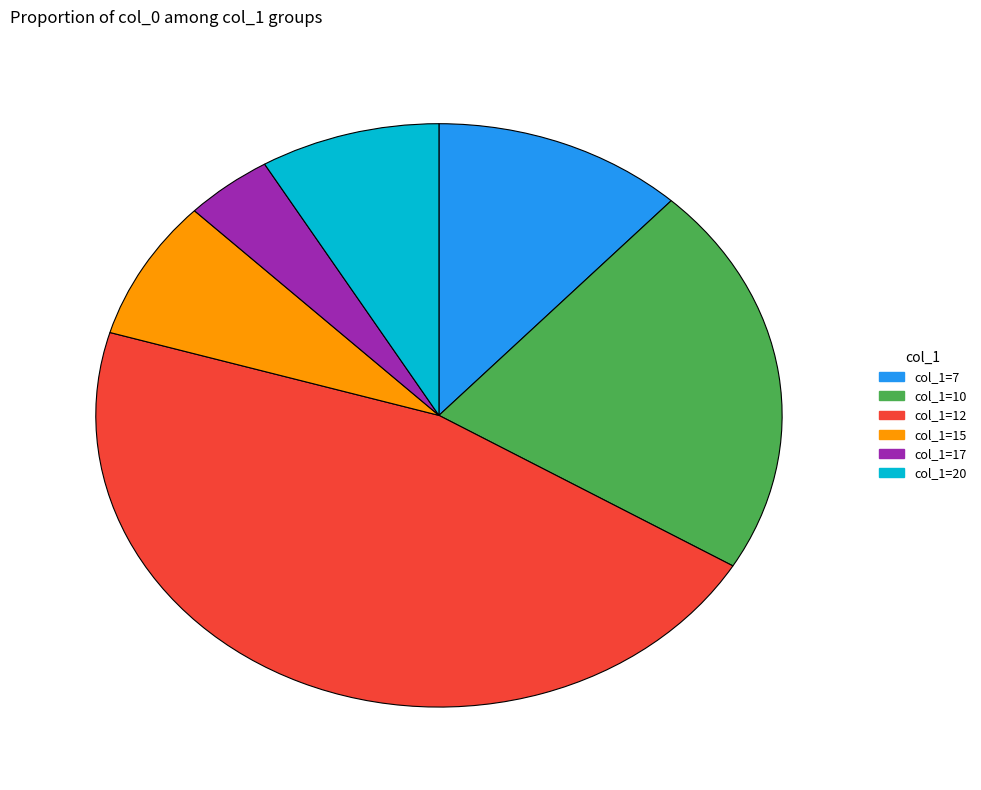

Is there any slice that represents more than half of the pie?

No